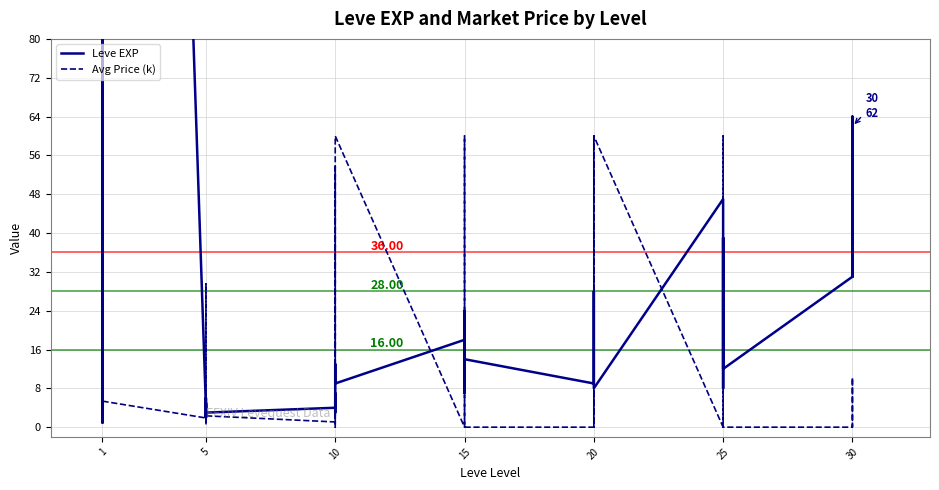

In Avg Price (k), how many points are higher than both neighbors (excluding endpoints)?

10